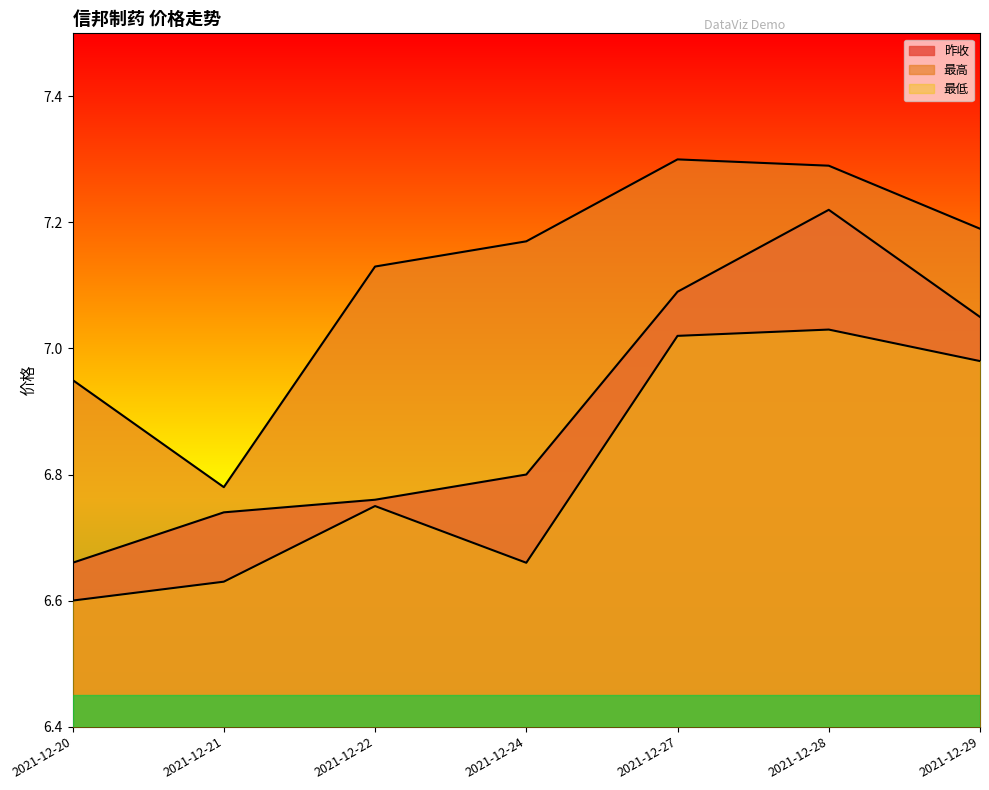

List the labels in order of 昨收 value, largest first.

2021-12-28, 2021-12-27, 2021-12-29, 2021-12-24, 2021-12-22, 2021-12-21, 2021-12-20